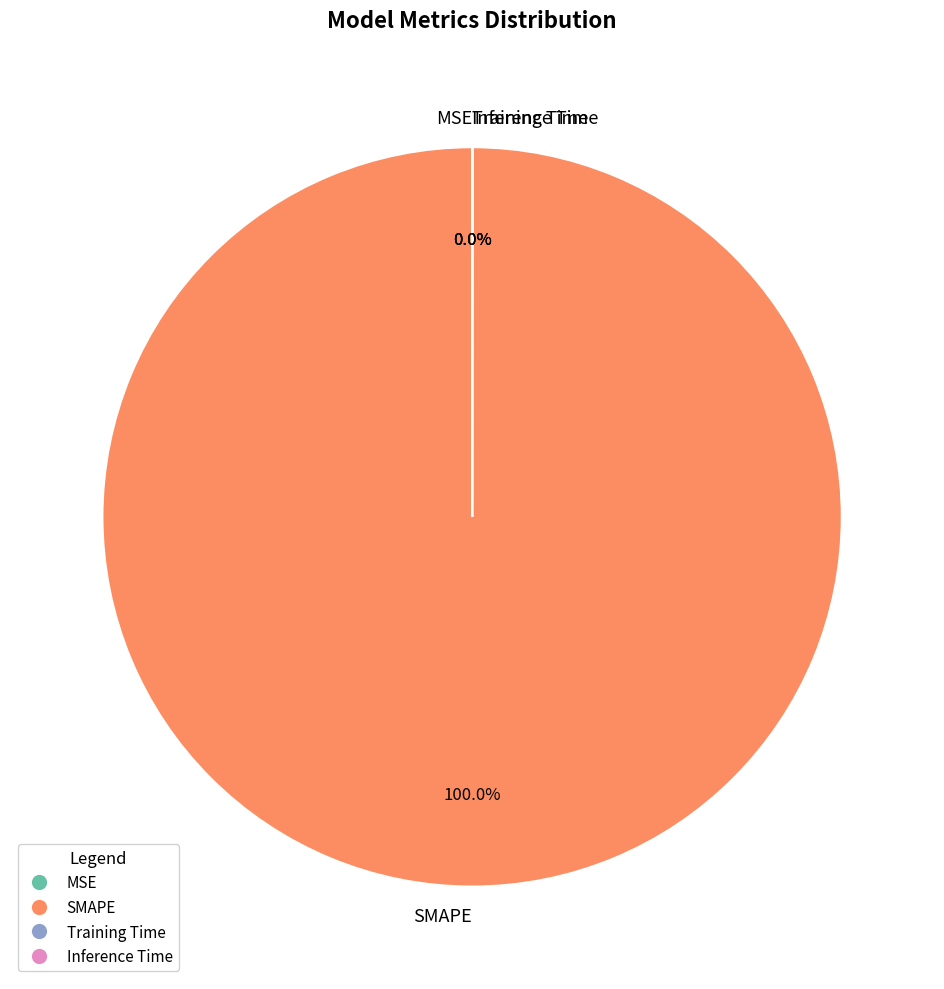

Which slice represents more than half of the pie?

SMAPE